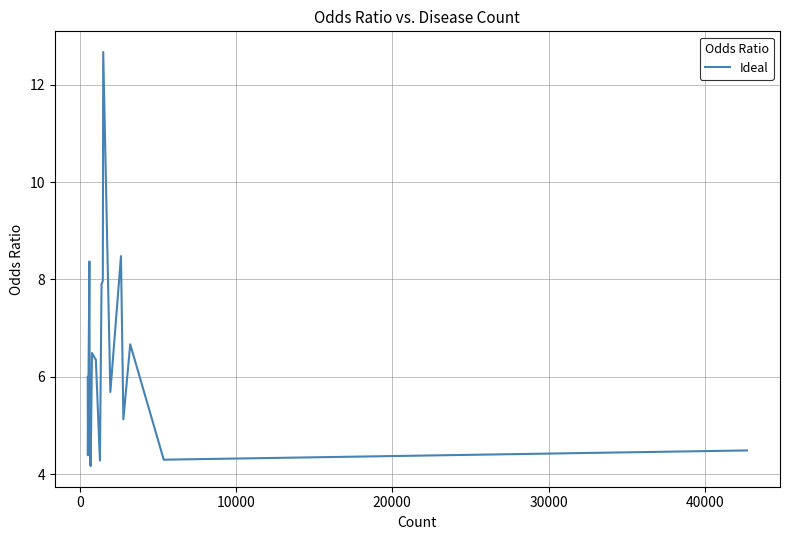

What is the greatest value displayed?

12.7